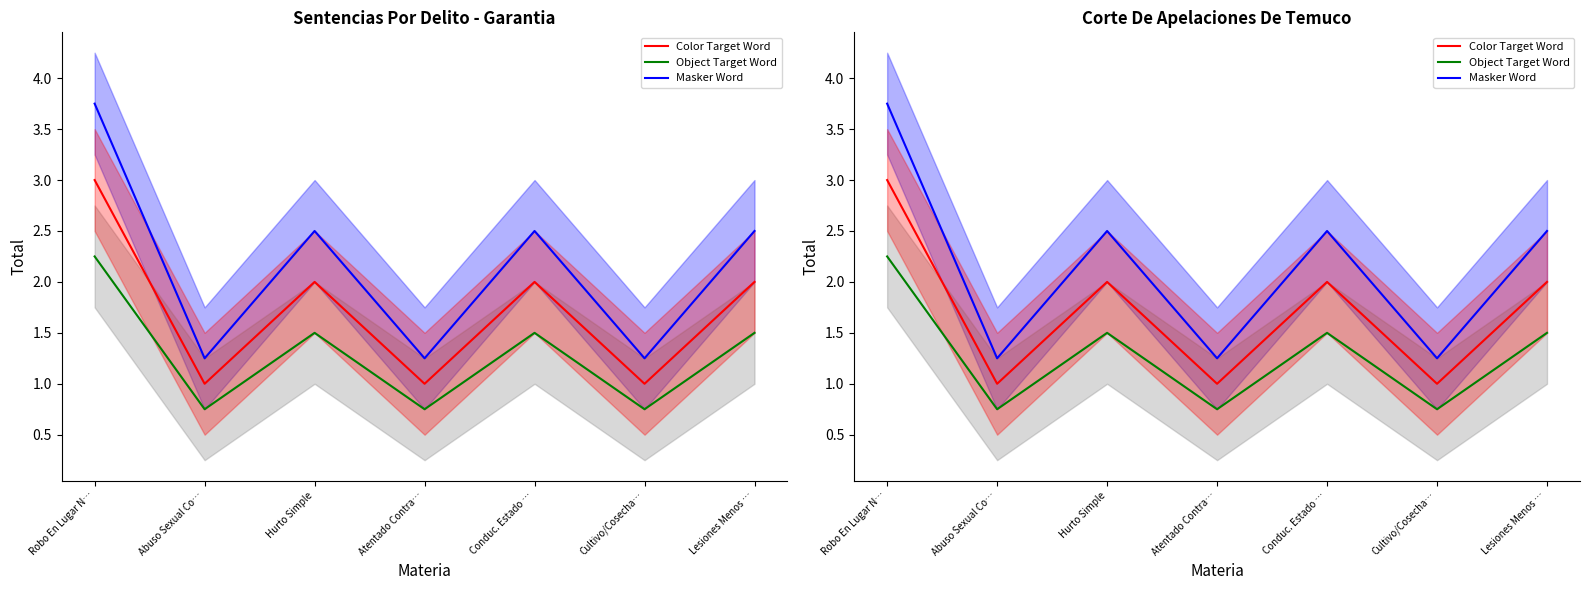

What is the label of the 1st point from the left?

Robo En Lugar N…